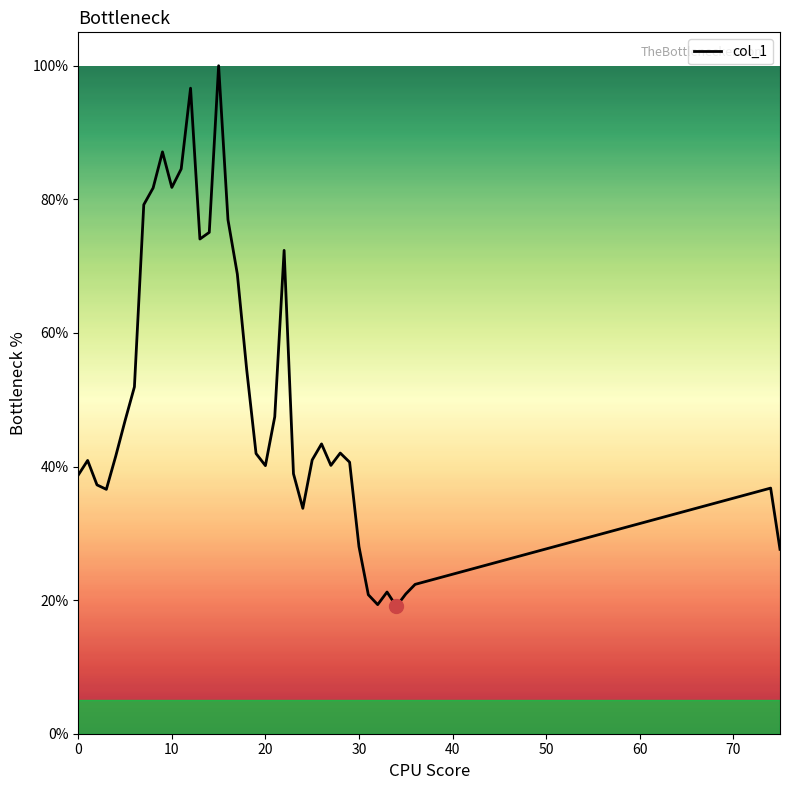

What is the difference between the maximum and minimum values?

80.9